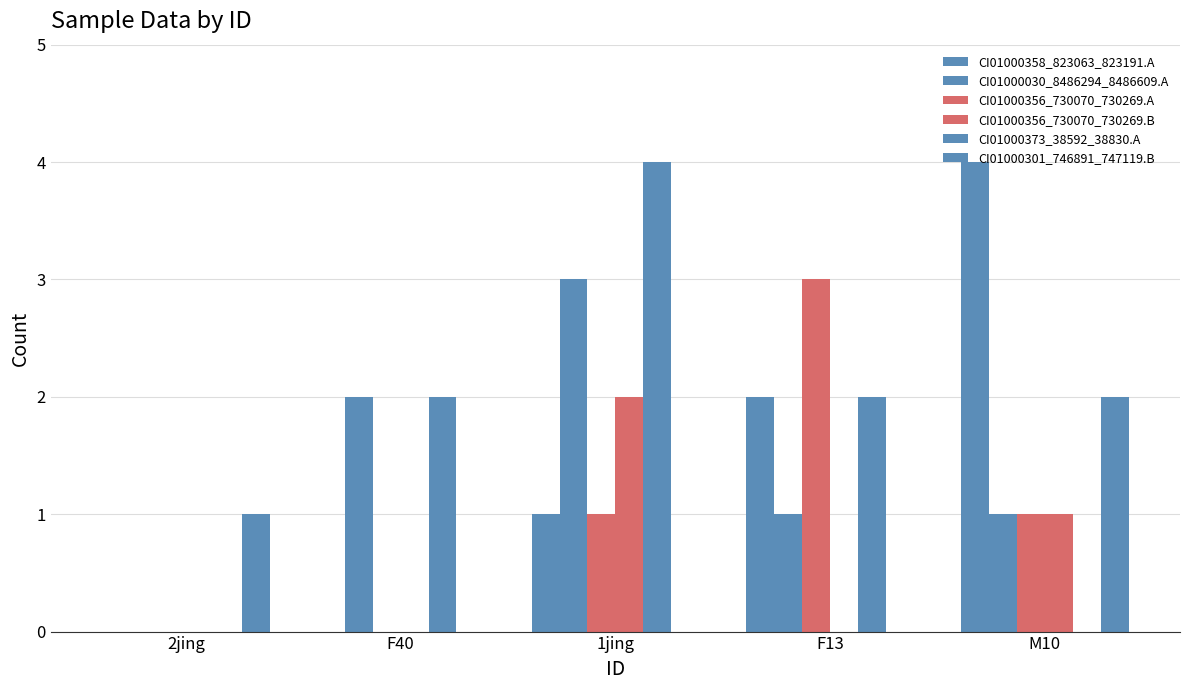

How many groups of bars are there?

5